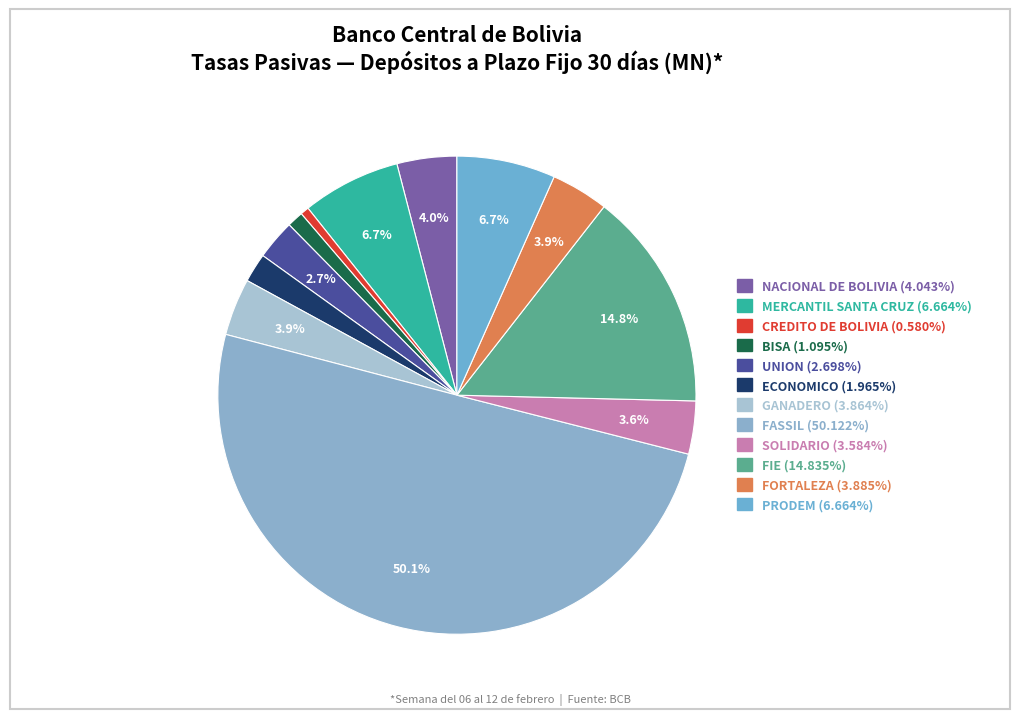

To the nearest percent, what is the difference between the largest and smallest slice percentages?

50%